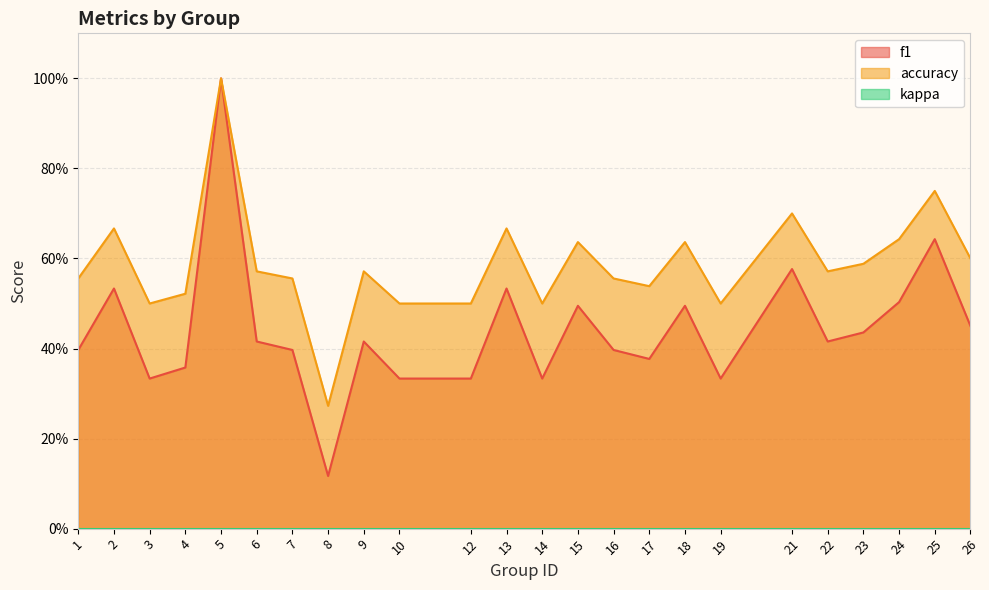

Where is accuracy nearest to the value 0?

8